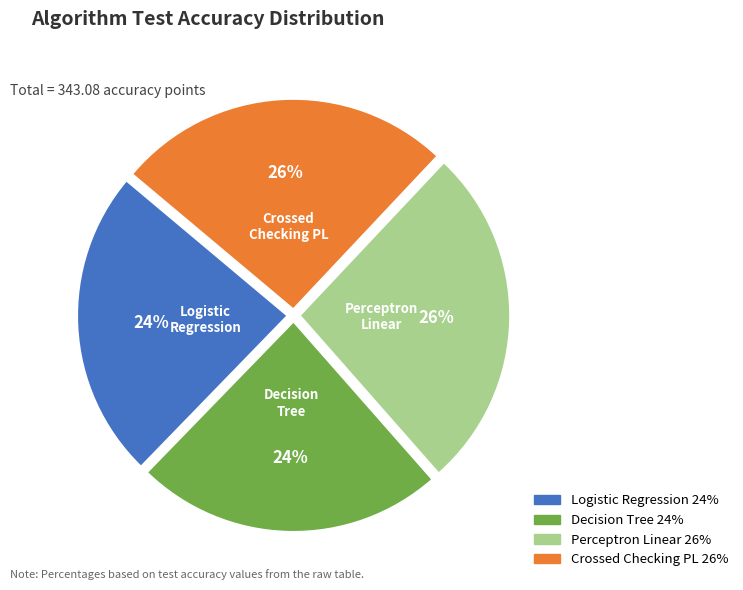

Is there any slice that represents more than half of the pie?

No